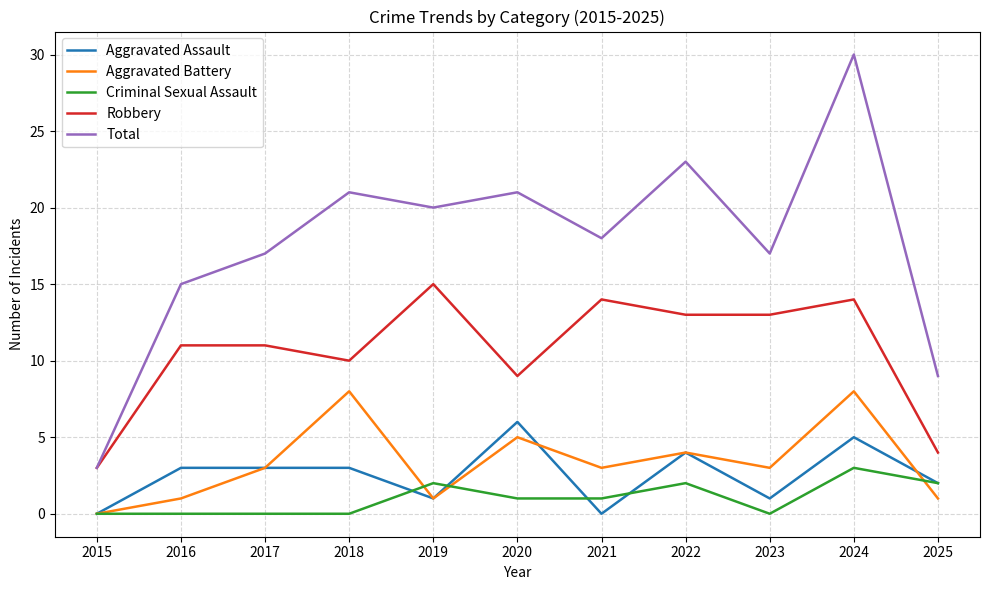

Is the value of Robbery at 2020 greater than the value of Aggravated Battery at 2022?

Yes